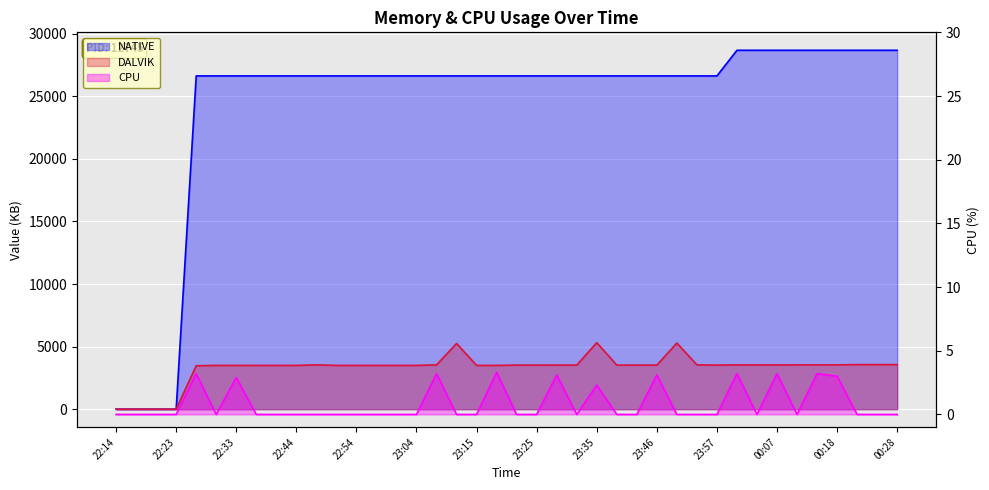

How many series are shown in this chart?

3